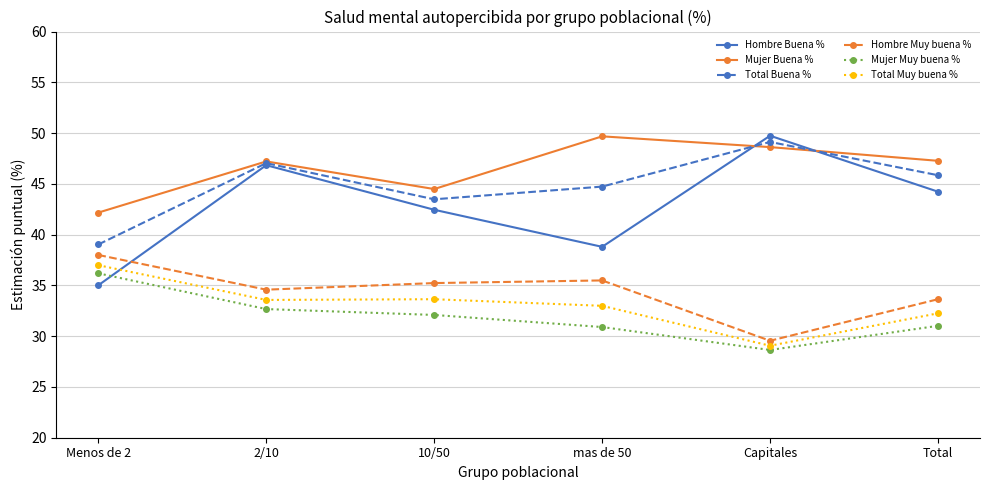

The value of Mujer Muy buena % at mas de 50 is 30.9. True or false?

True